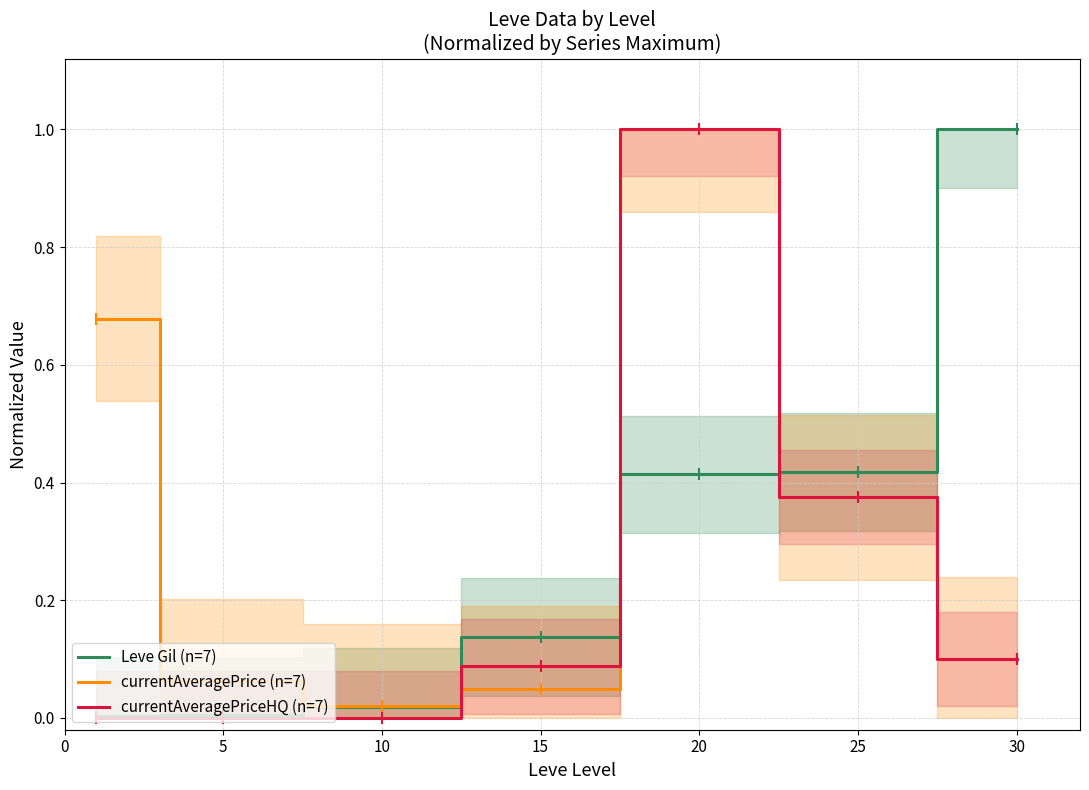

What is the approximate value of currentAveragePrice (n=7) at 25?

0.4